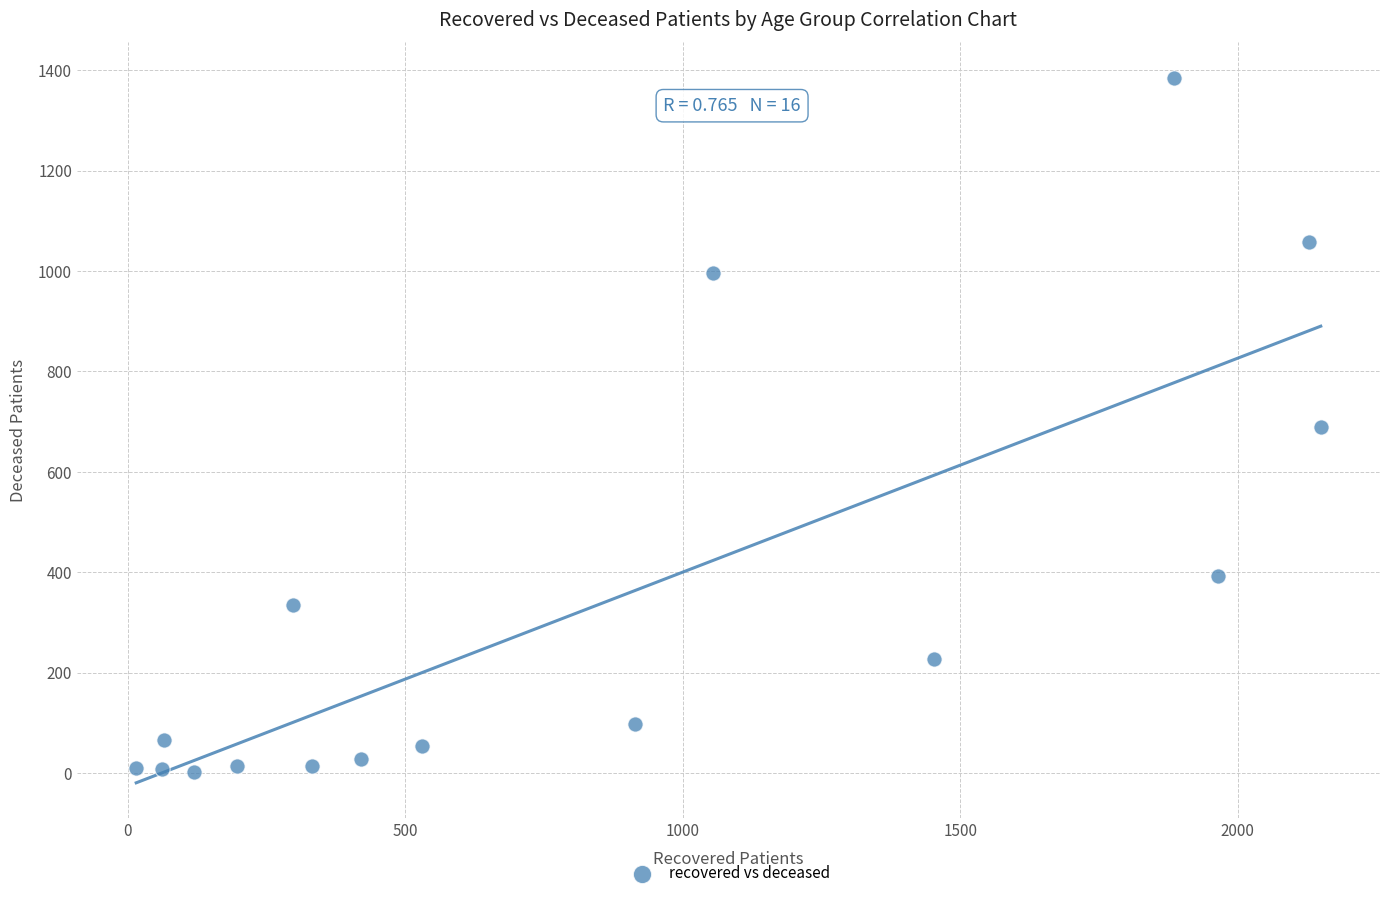

What is the range of Y values (max minus min)?

1383